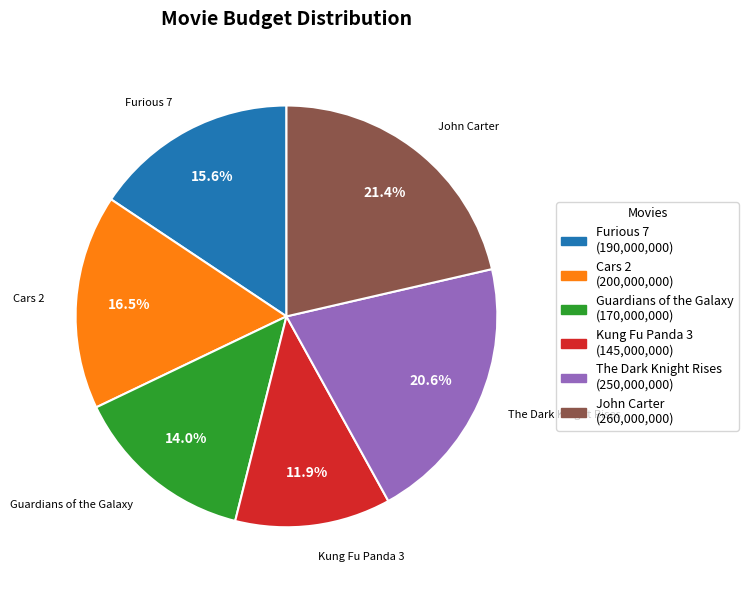

To the nearest percent, what percentage of the pie is Kung Fu Panda 3?

12%